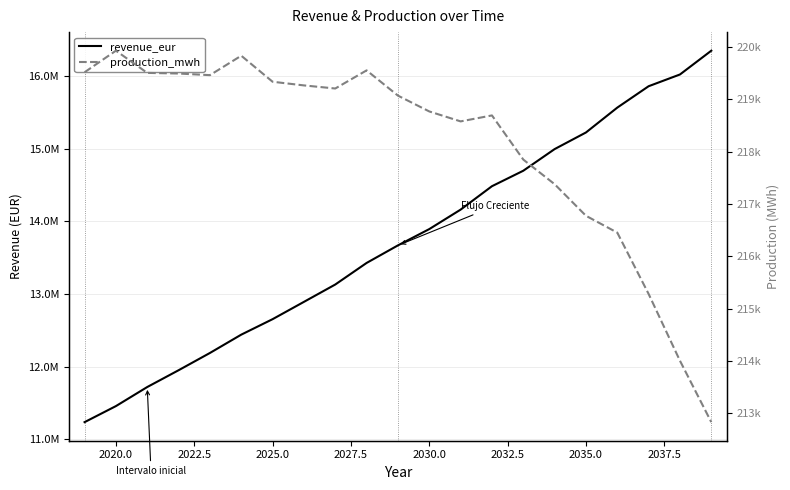

What is the difference between the second highest and second lowest values in the production_mwh series?

5824